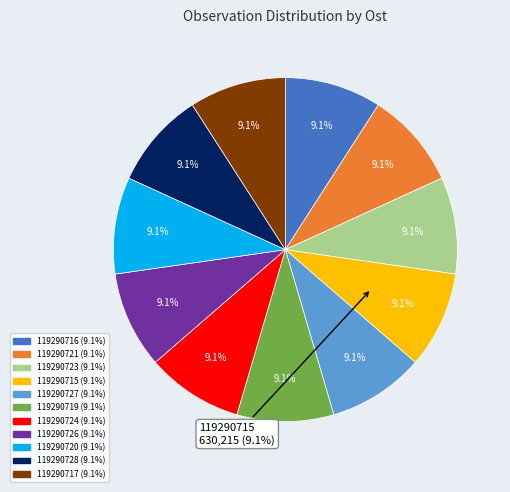

The 119290726 slice represents 9% of the pie. True or false?

True